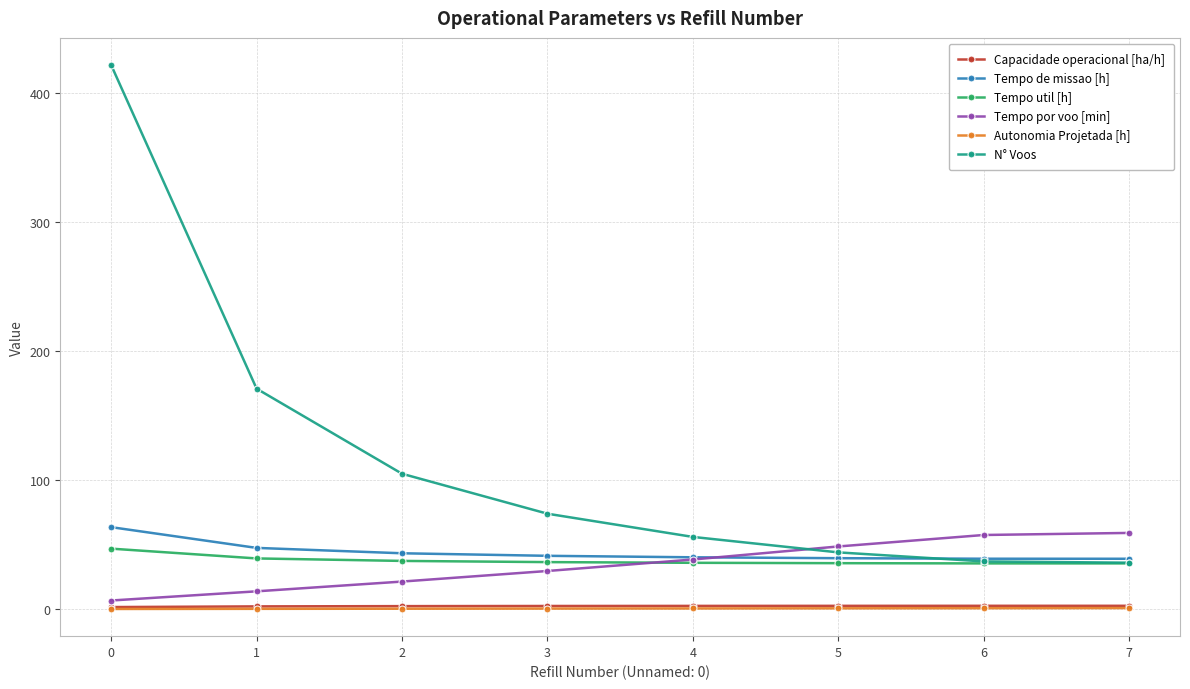

How many categories are shown in the chart?

8